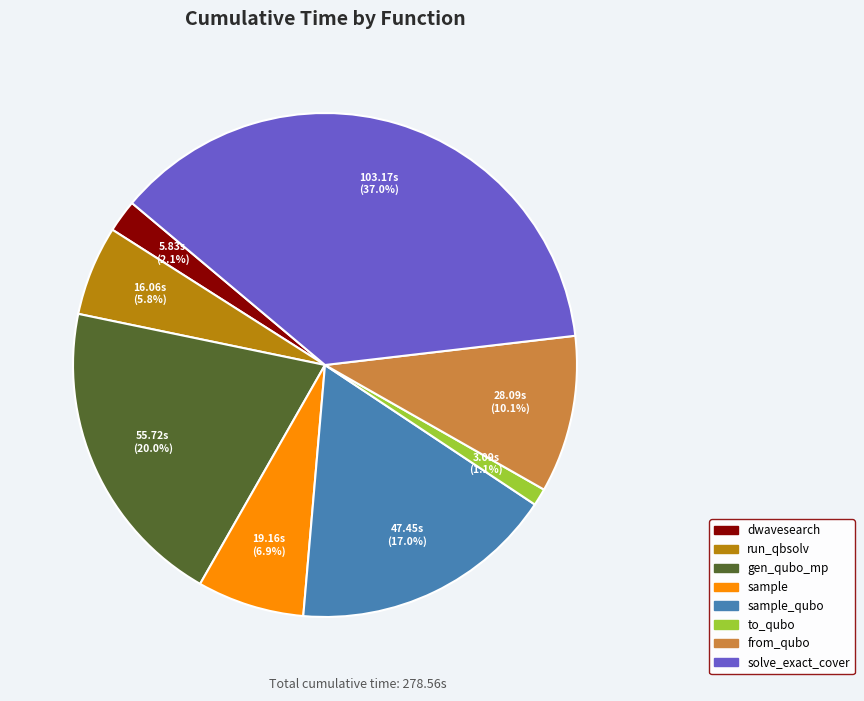

Is there any slice that represents more than half of the pie?

No